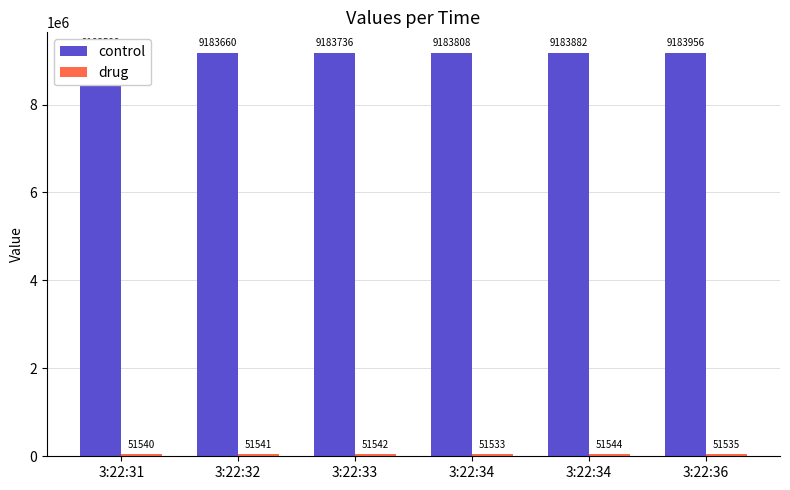

What is the difference between the drug values at 3:22:34 and 3:22:32?

8